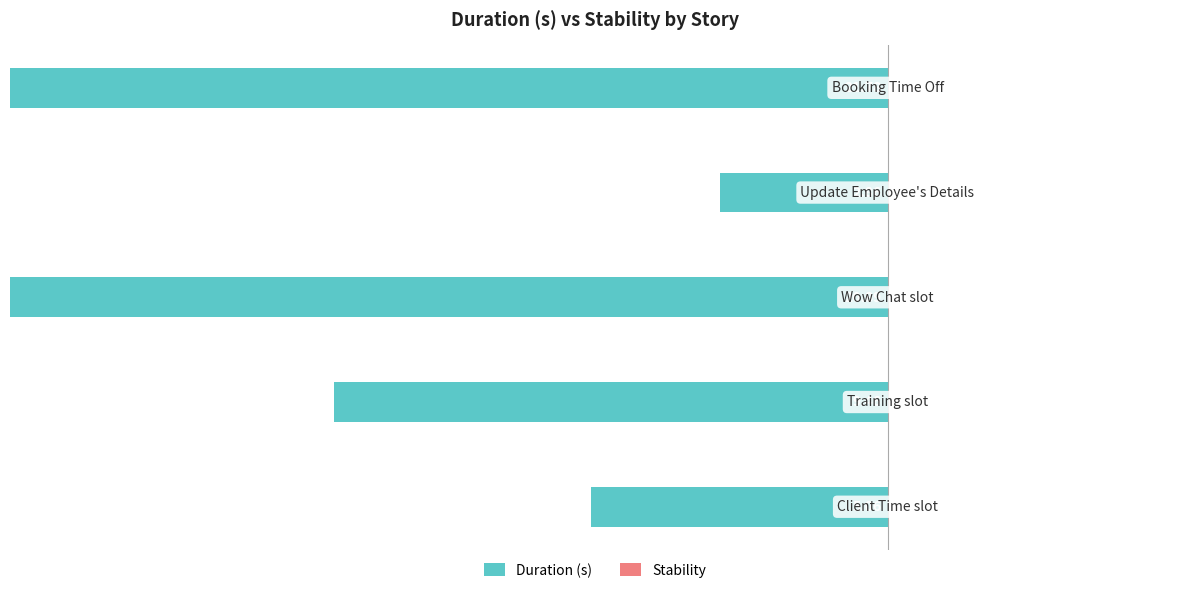

What are all the series names shown in the legend?

Duration (s), Stability